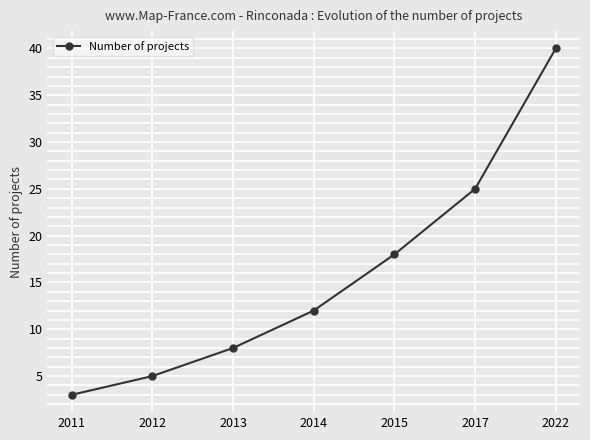

How many lines are shown in the chart?

1